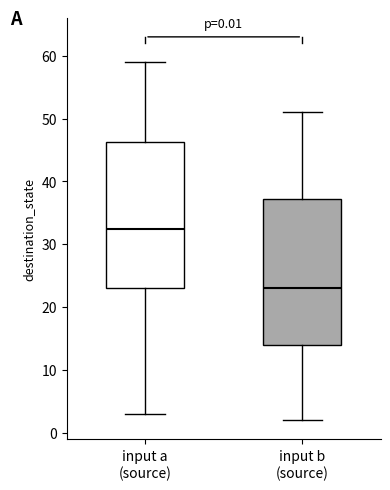

Which box has the highest median line?

input a (source)